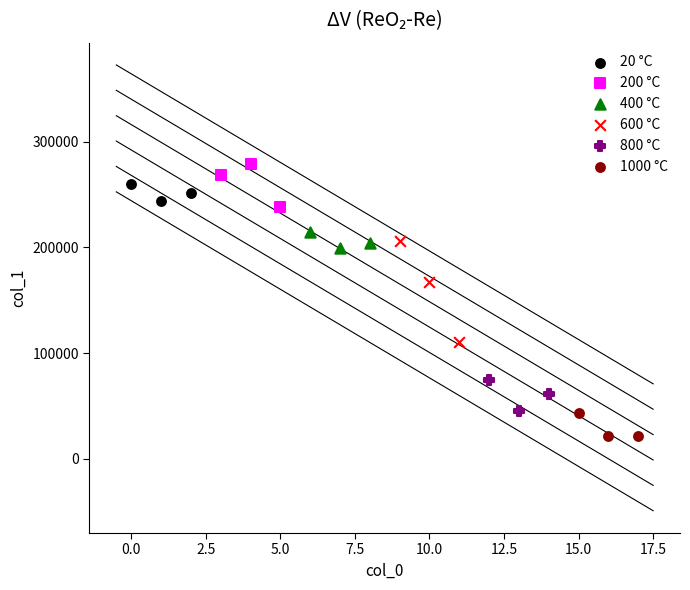

Which series contains the lowest Y value?

1000 °C